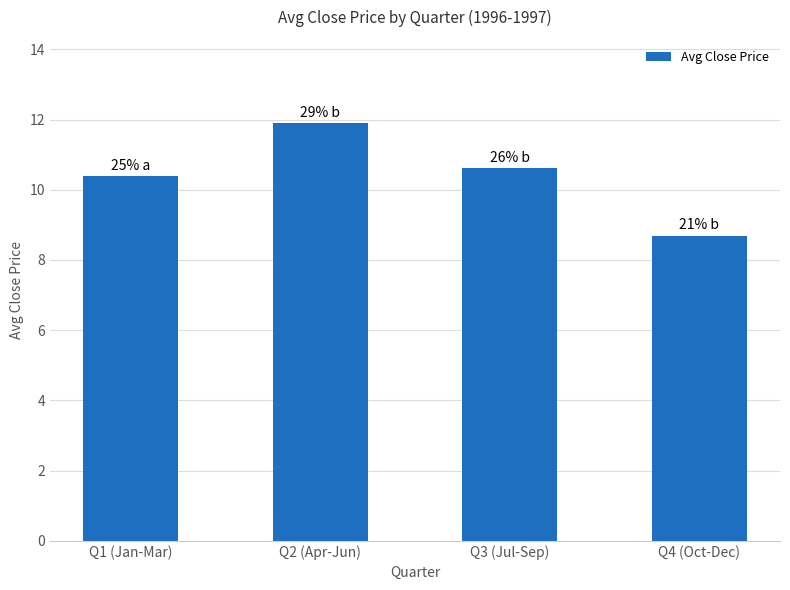

List the labels in order of value, largest first.

Q2 (Apr-Jun), Q3 (Jul-Sep), Q1 (Jan-Mar), Q4 (Oct-Dec)